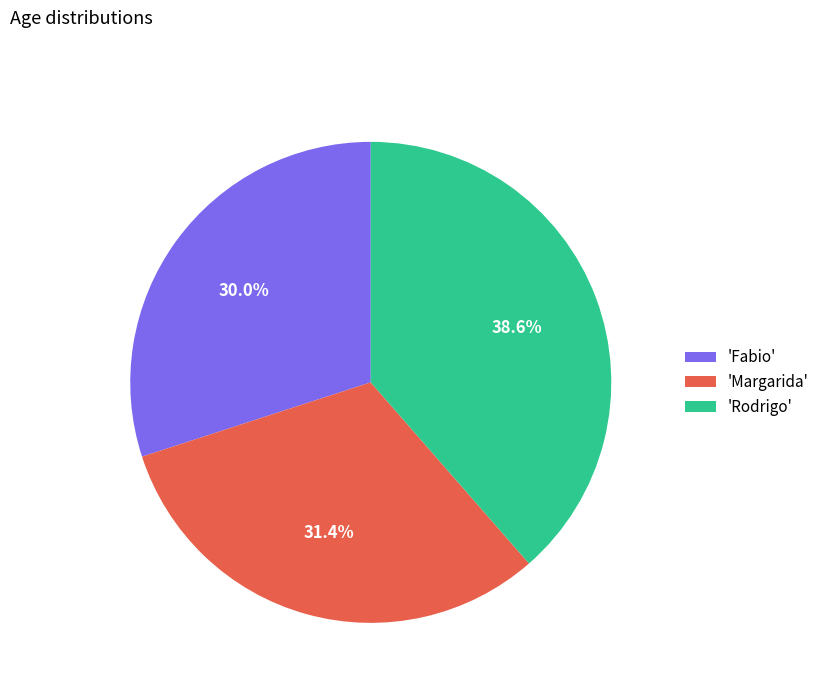

Rank the categories by value from lowest to highest.

'Fabio', 'Margarida', 'Rodrigo'